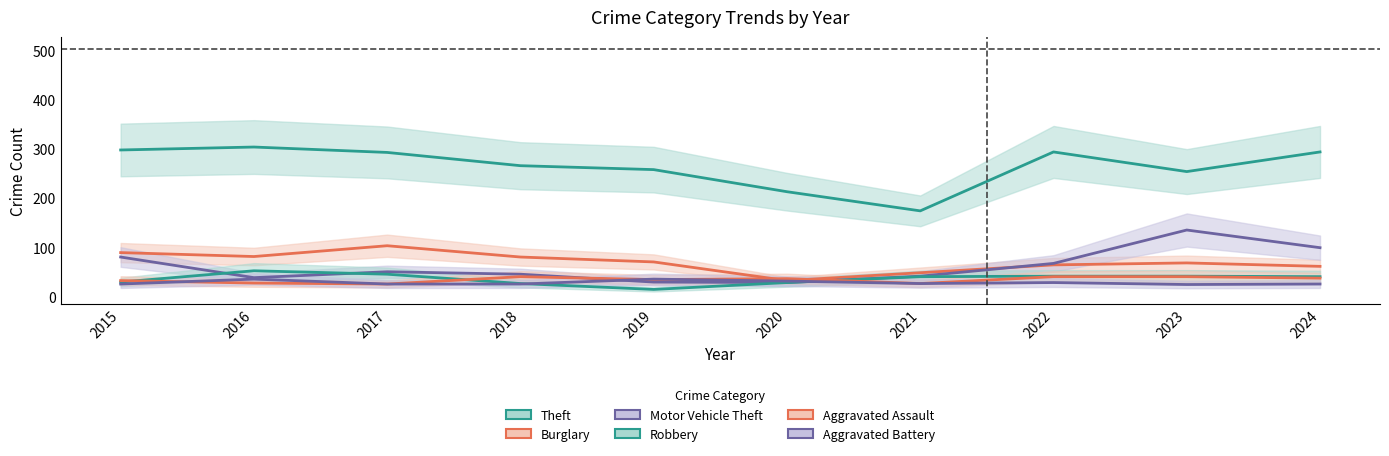

The value of Burglary at 2021 is 48. True or false?

True